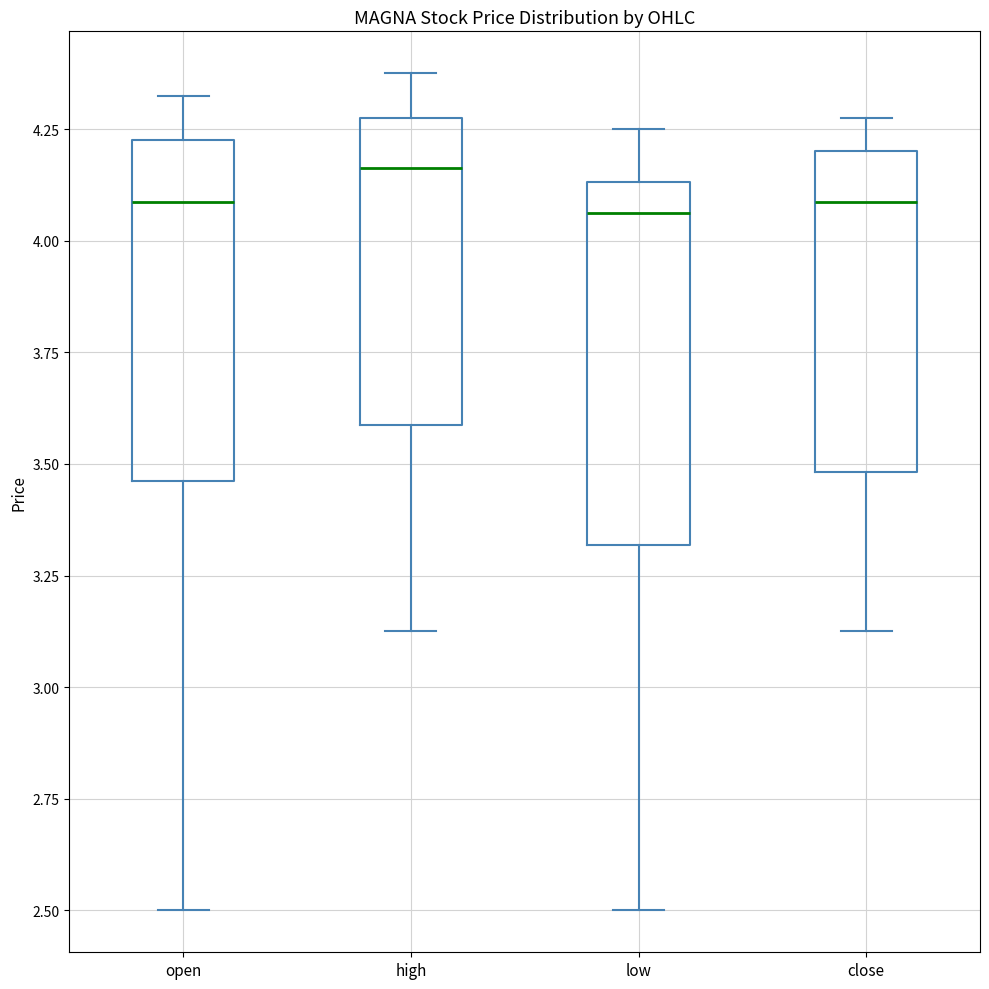

Reading left to right, transcribe this box plot: for each box, give where its median line is, the range the box spans, and where its two whiskers end, as read against the y-axis. The values are not printed on the chart, so give them approximately, as read against the axis.

open: median 4.10, box 3.45 to 4.25, whiskers 2.50 to 4.35
high: median 4.15, box 3.60 to 4.30, whiskers 3.15 to 4.40
low: median 4.05, box 3.30 to 4.15, whiskers 2.50 to 4.25
close: median 4.10, box 3.50 to 4.20, whiskers 3.15 to 4.30